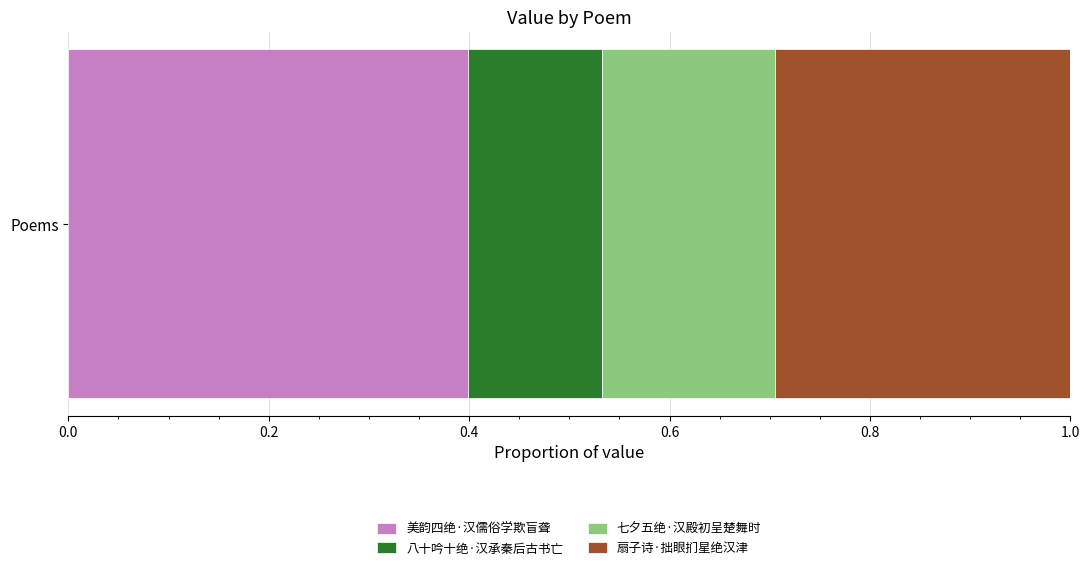

Is it true that 美韵四绝·汉儒俗学欺盲聋 equals 0.4 at Poems?

True